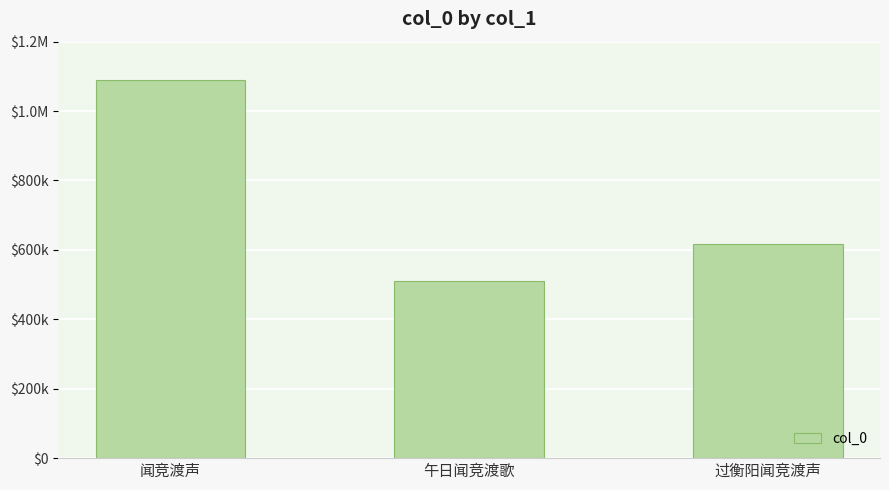

Are the bars horizontal?

No